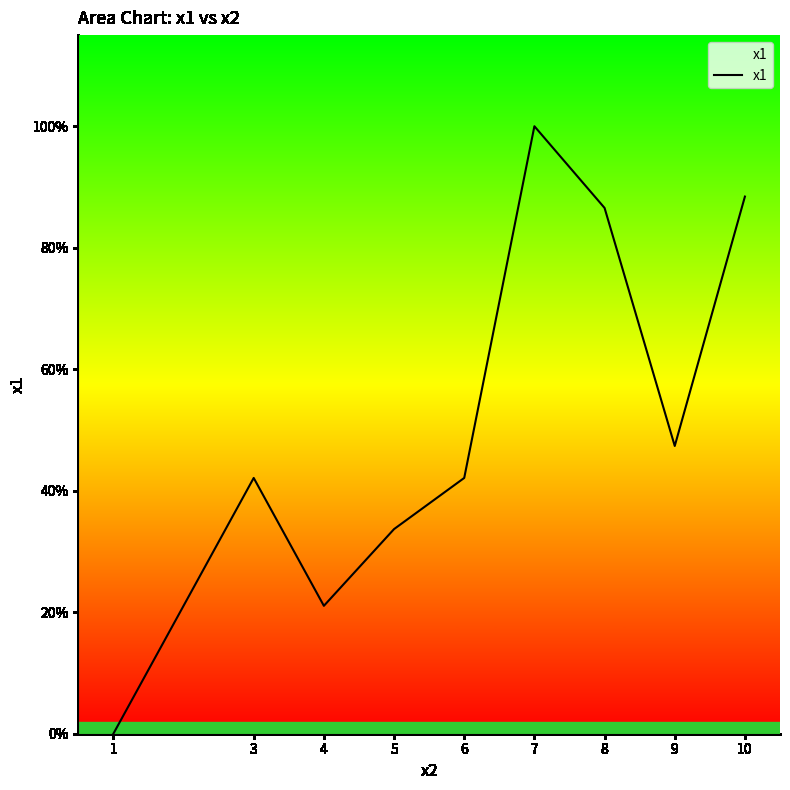

Does the chart have visible grid lines?

No